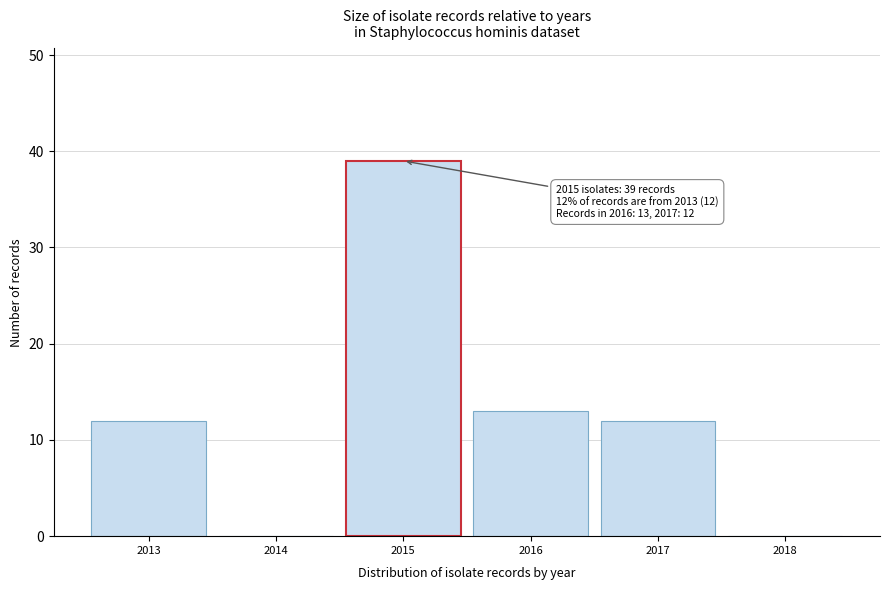

Over which range of the x-axis is the bar tallest?

2014.5 to 2015.5